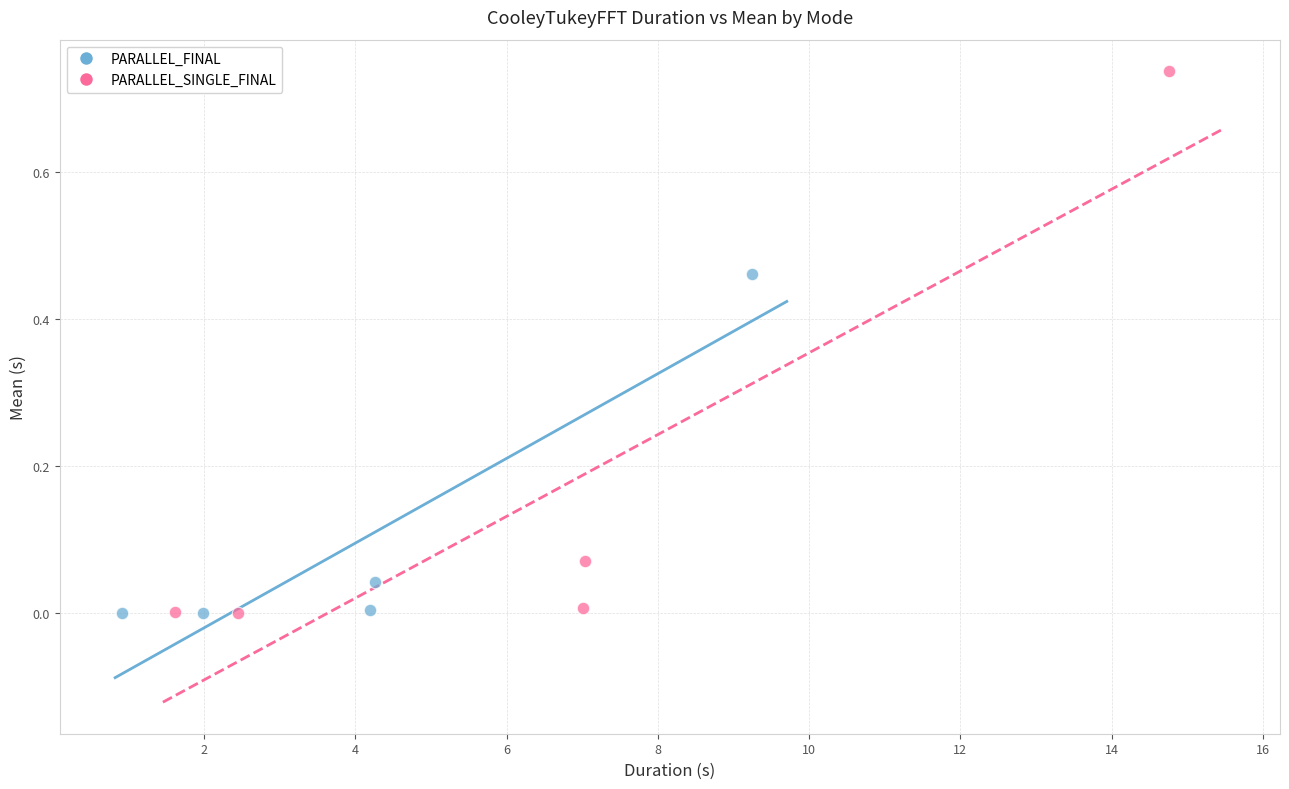

Which series contains the highest Y value?

PARALLEL_SINGLE_FINAL